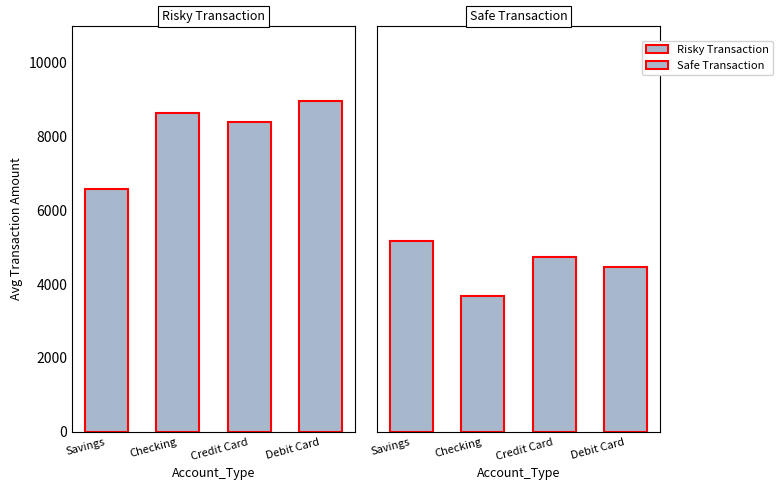

At which category does the chart reach its peak across all series?

Debit Card